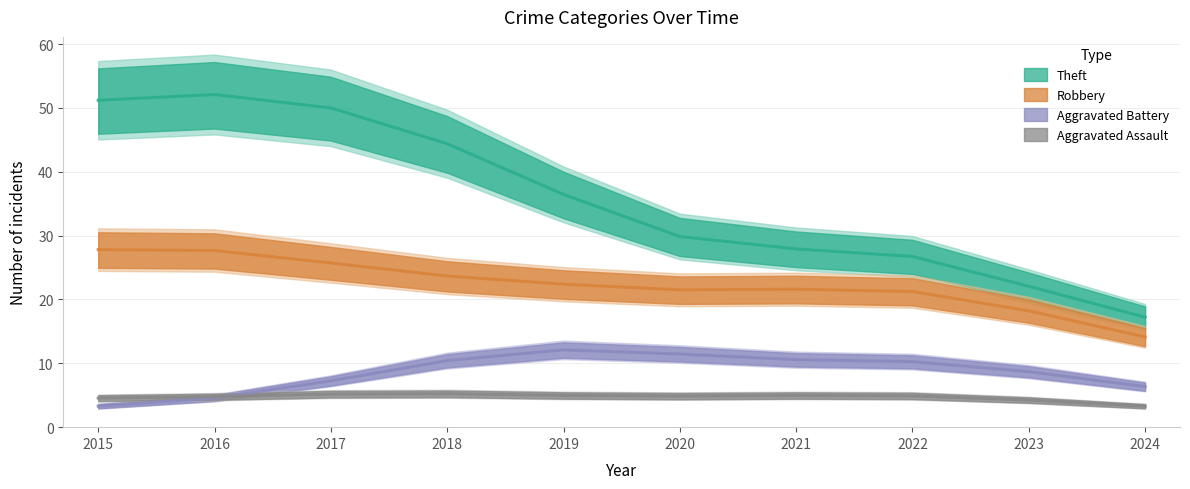

True or false: Theft and Aggravated Assault intersect in this chart.

False